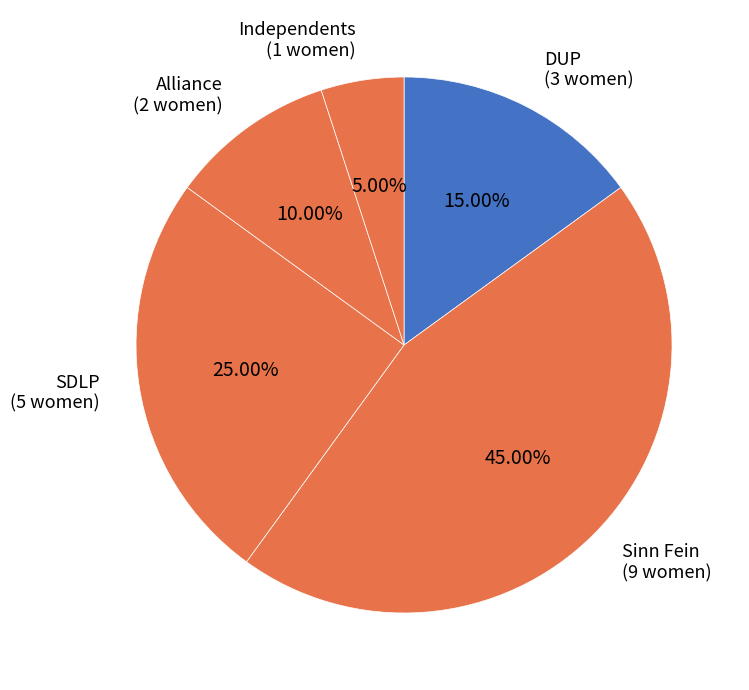

How many slices are in this pie chart?

5